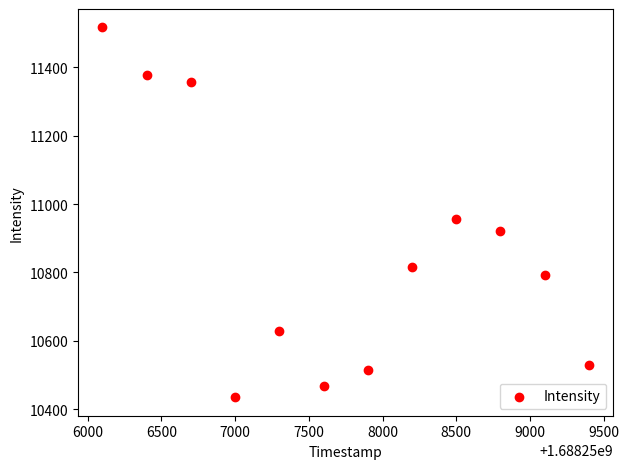

What is the range of Y values (max minus min)?

1081.9